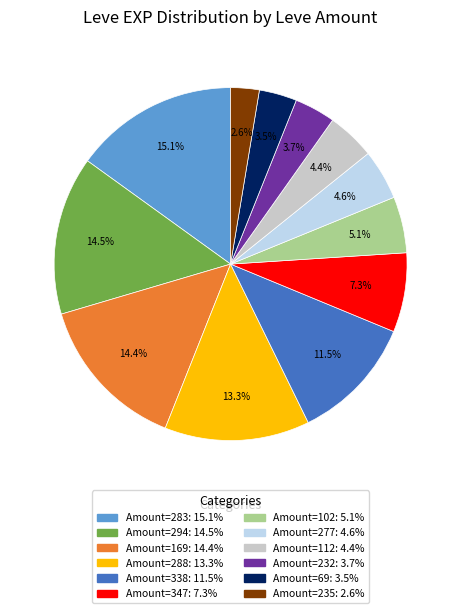

Is there a majority slice in this chart?

No